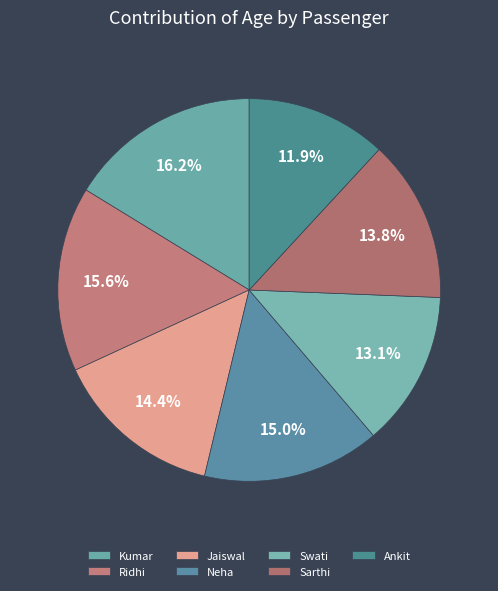

How many slices are in this pie chart?

7